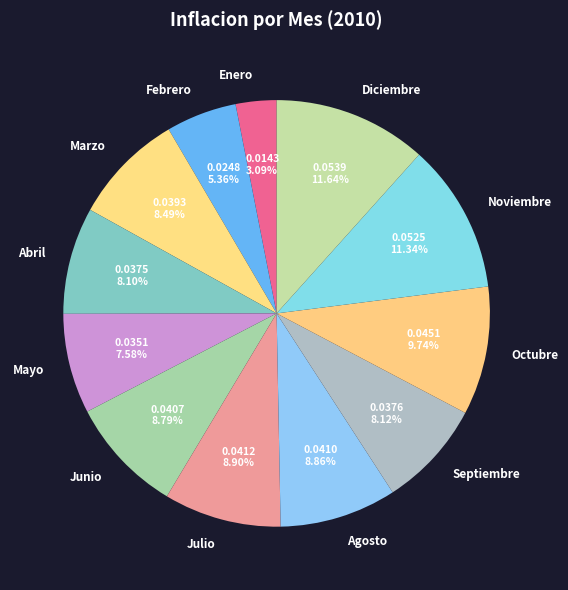

Rank the categories by value from highest to lowest.

Diciembre, Noviembre, Octubre, Julio, Agosto, Junio, Marzo, Septiembre, Abril, Mayo, Febrero, Enero